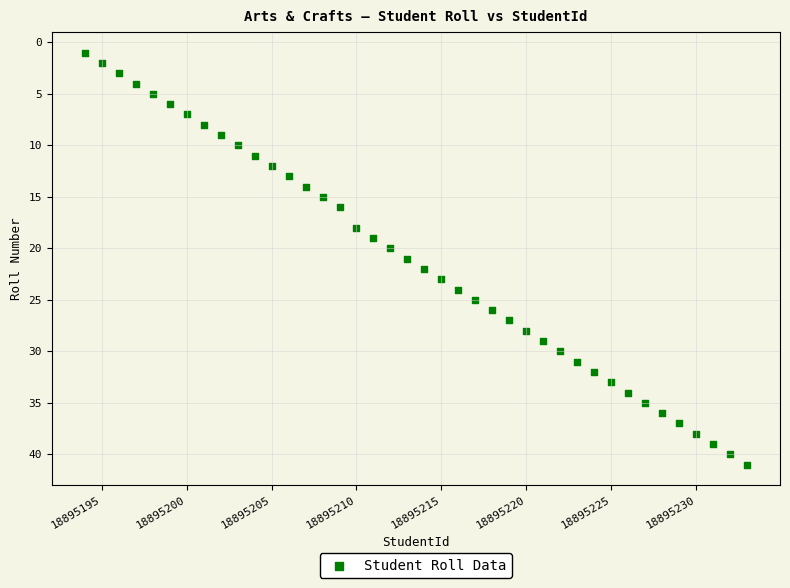

What is the range of Y values (max minus min)?

40